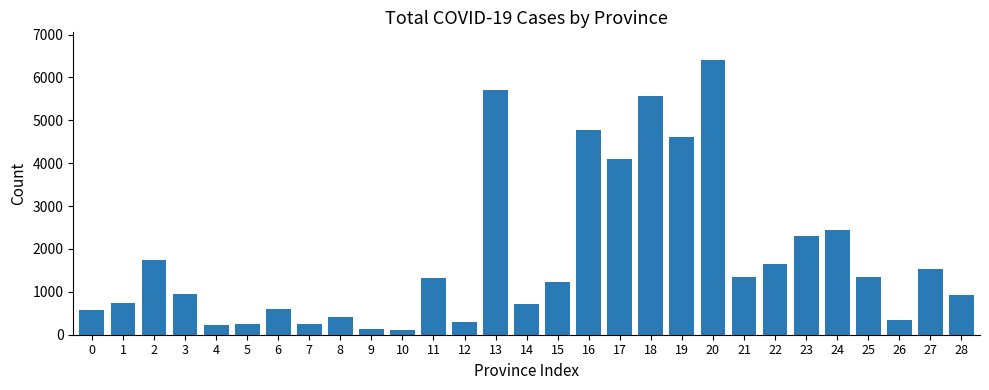

How many categories are shown in the chart?

29